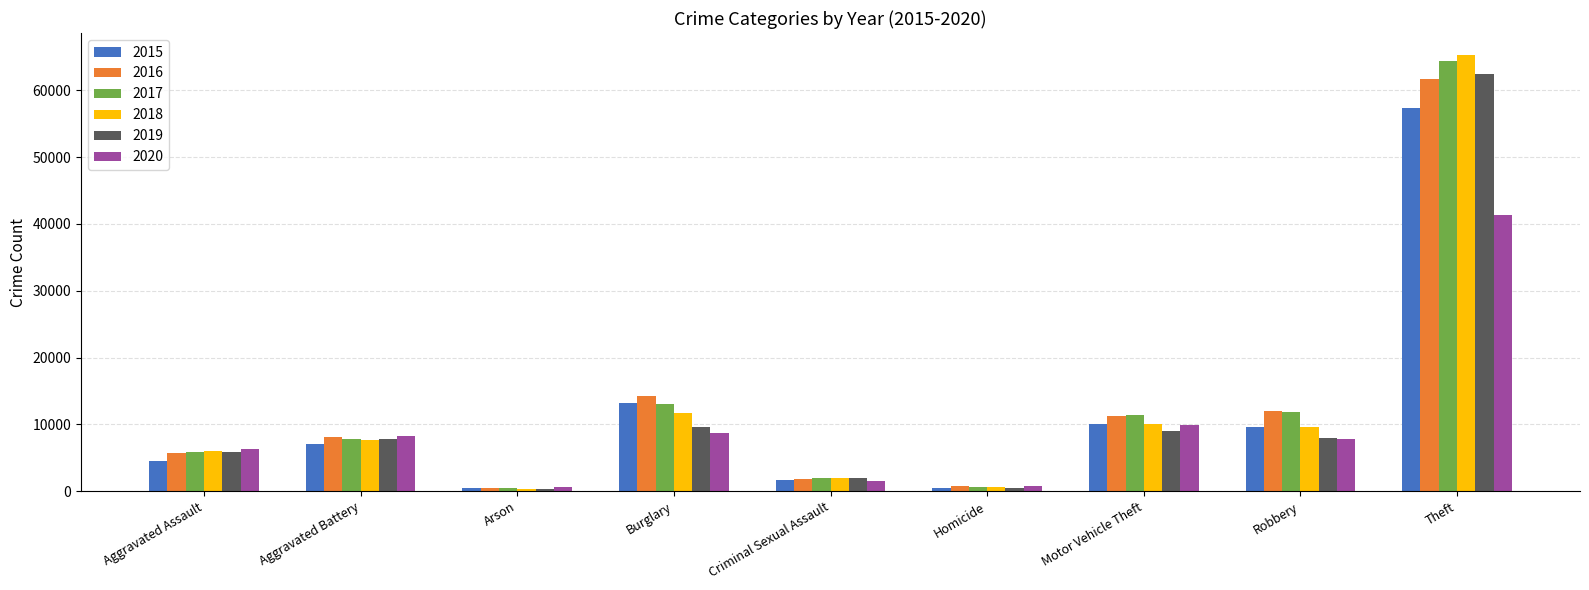

Which series has the largest range (max minus min)?

2018